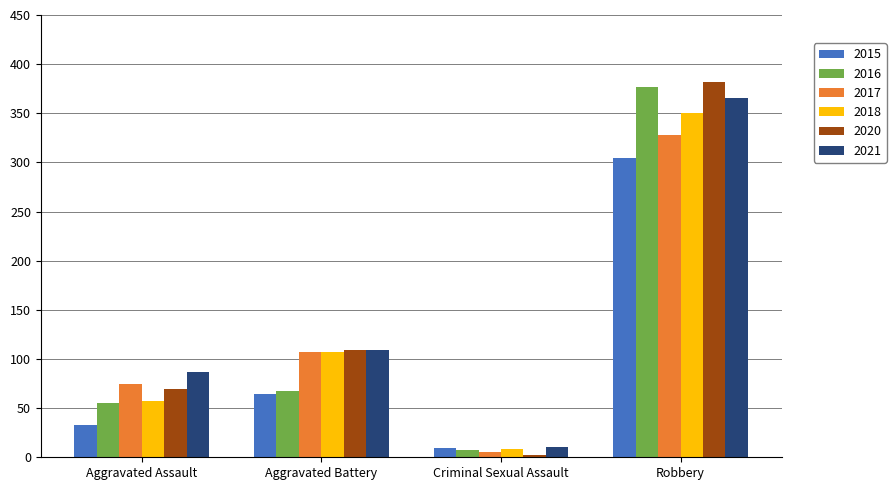

What is the sum of all 2015 values?

410